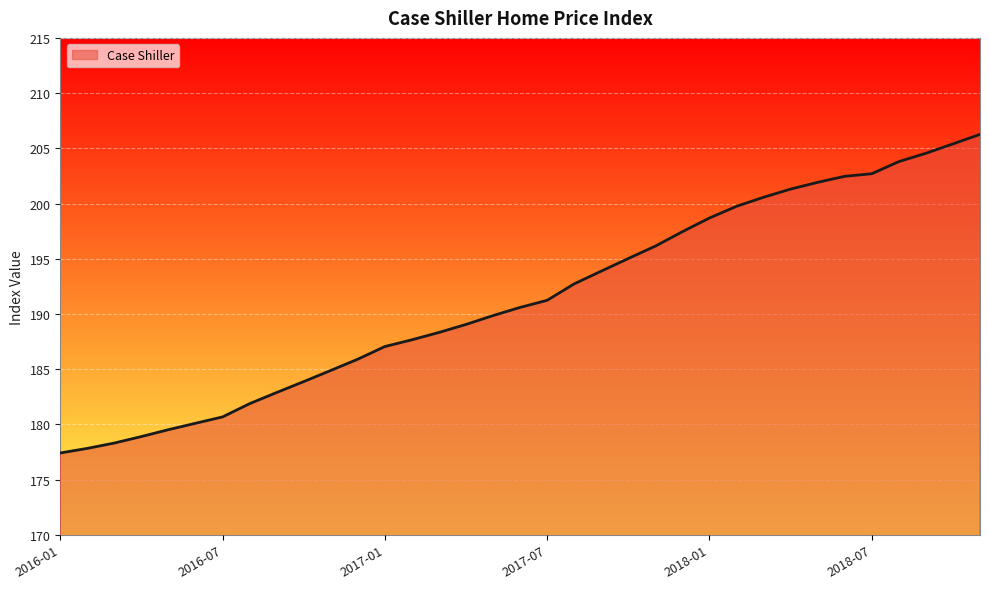

How many series are shown in this chart?

1